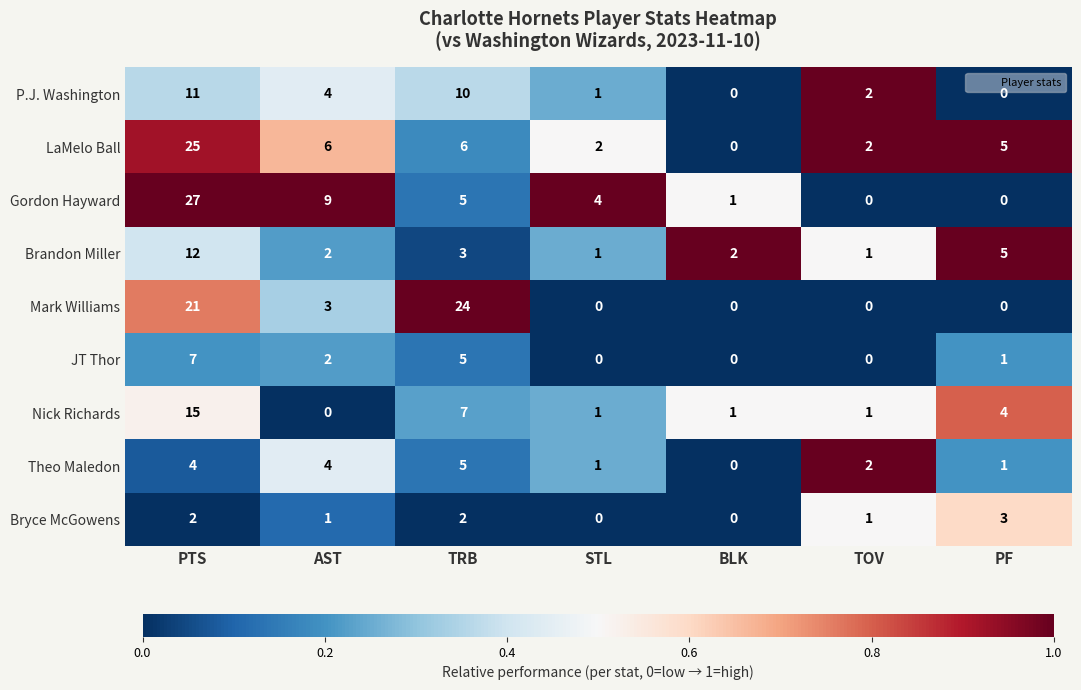

What is the sum of the LaMelo Ball values at TRB and PF?

11